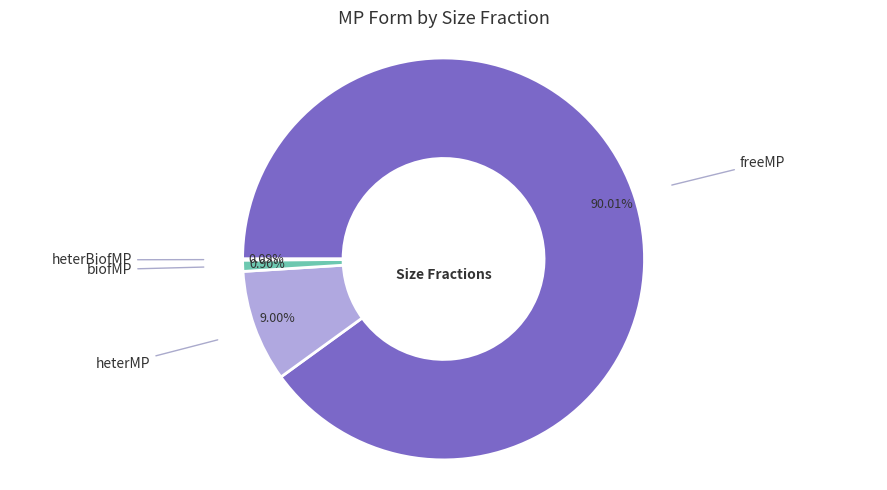

Does any single category account for the majority?

Yes